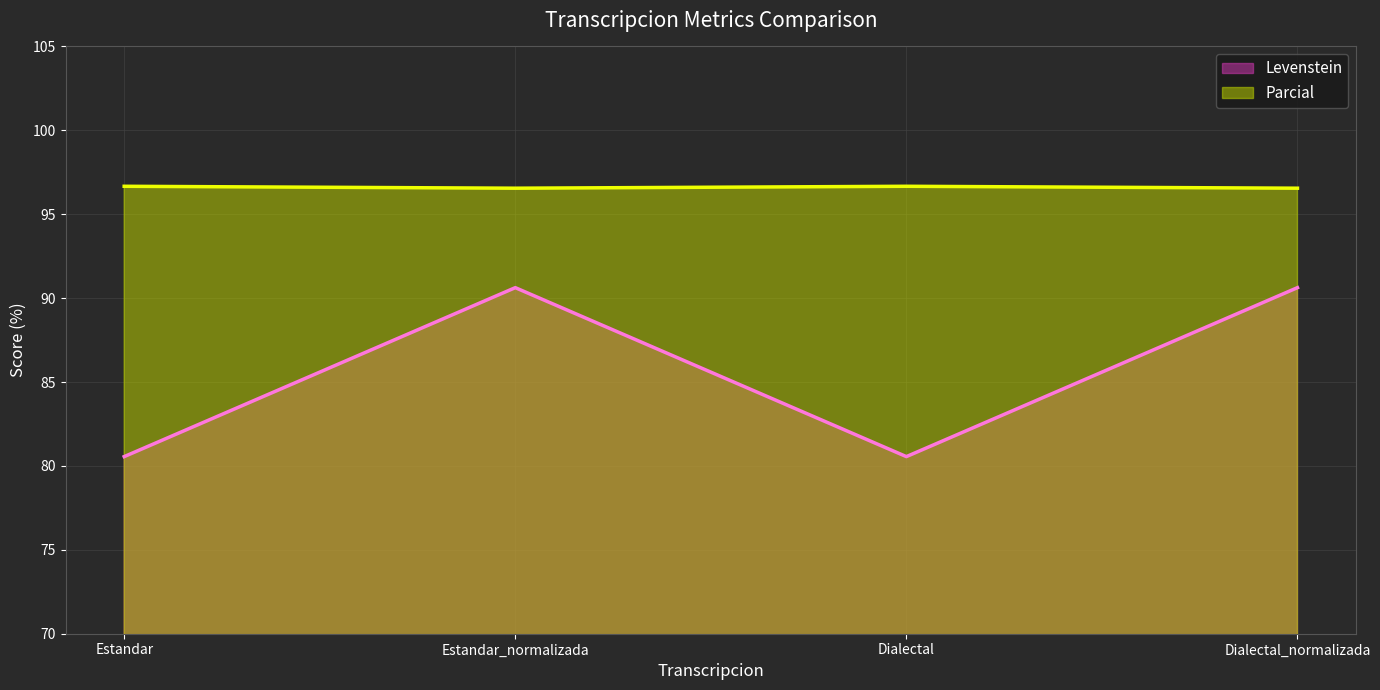

Where is the first local minimum for Levenstein?

Dialectal